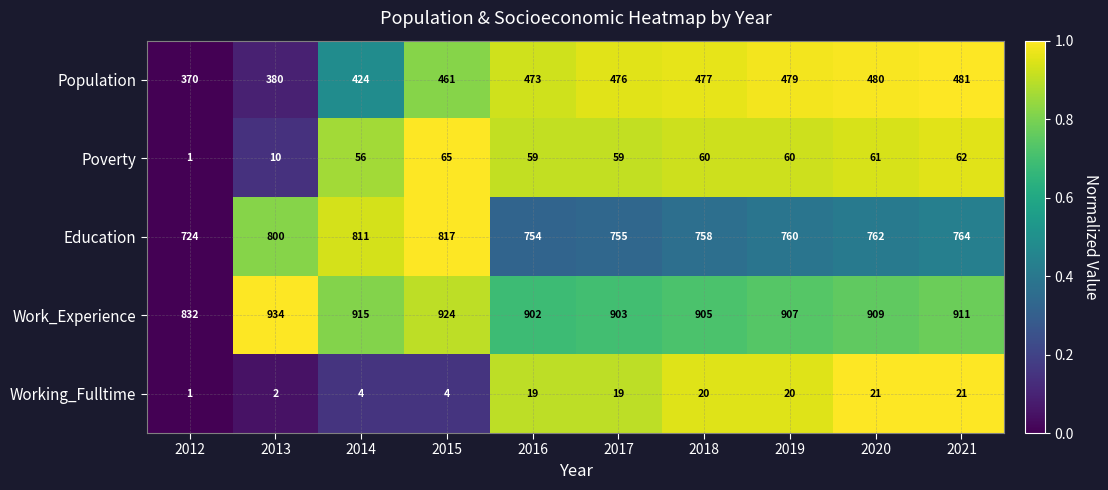

Count the number of data series in this chart.

5